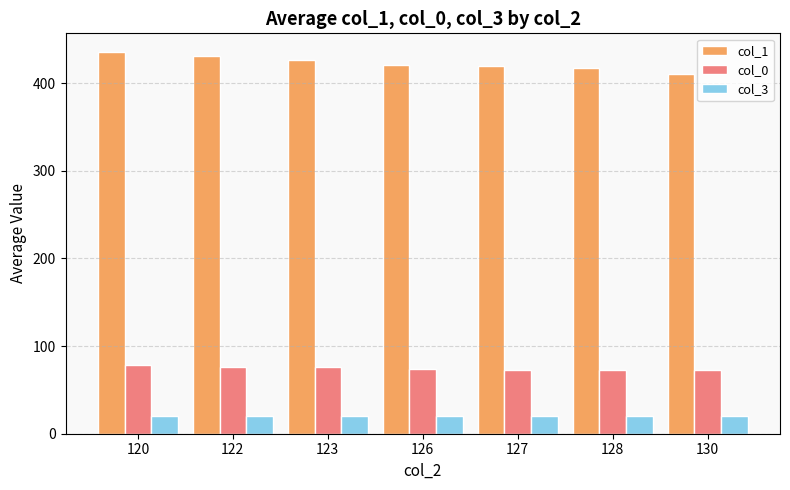

What is the average value of the col_0 series?

74.7